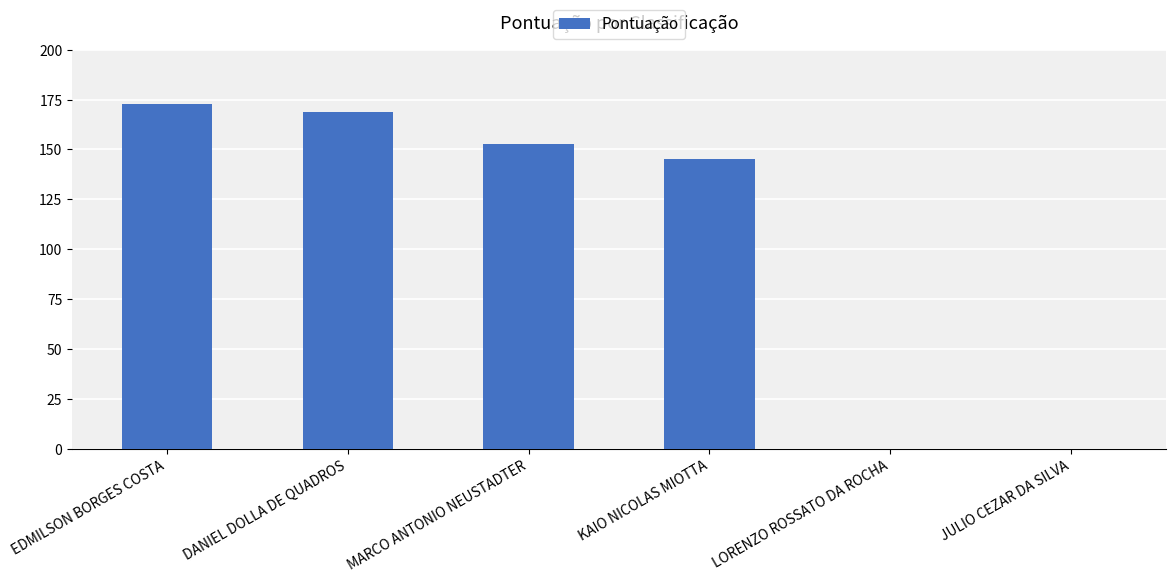

Where does the data first go above 153?

EDMILSON BORGES COSTA